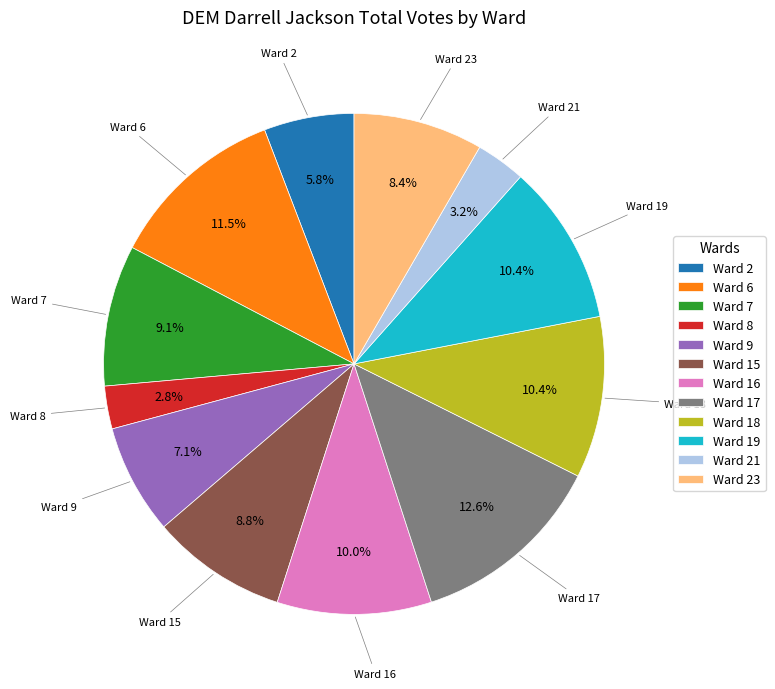

How many segments does this pie chart have?

12